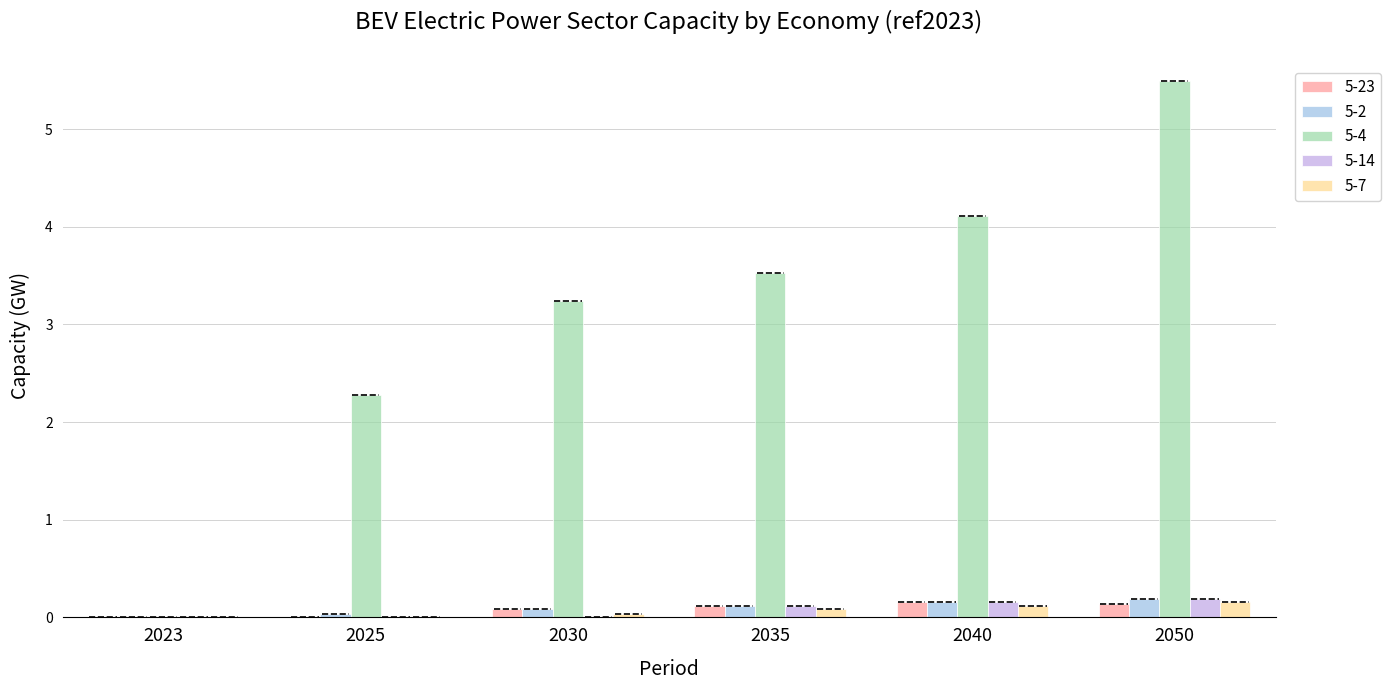

Which series has the largest total across all categories?

5-4